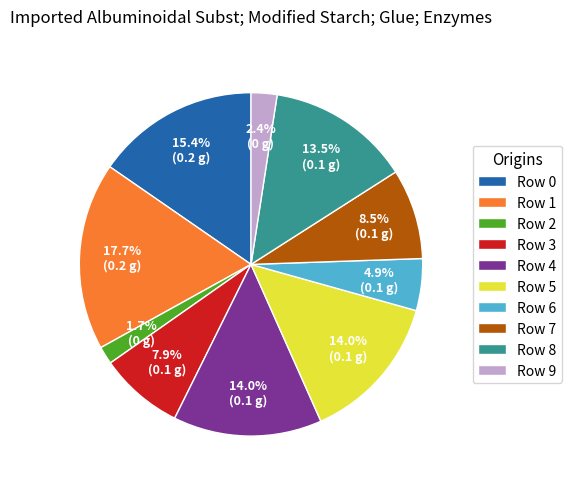

Between Row 0 and Row 1, which is larger?

Row 1